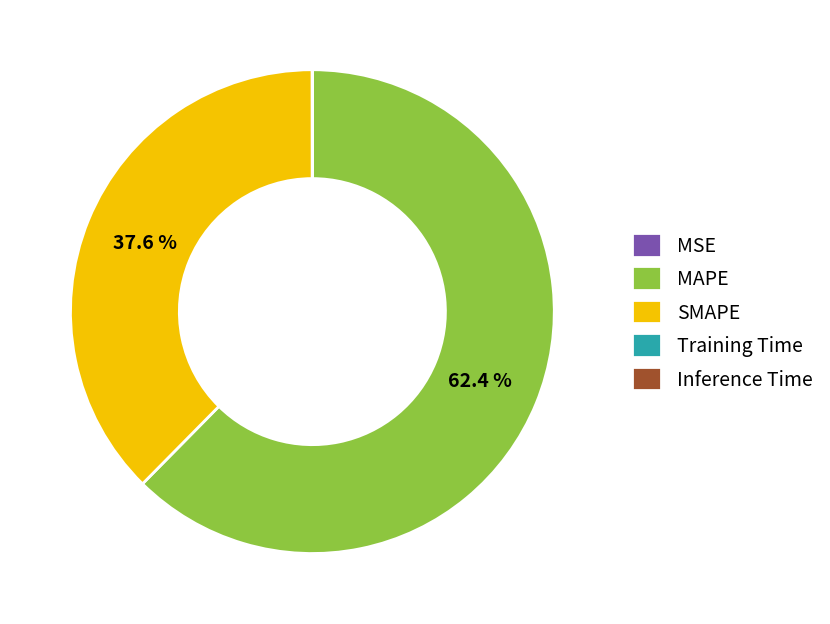

Does MAPE represent more than half of the total?

Yes